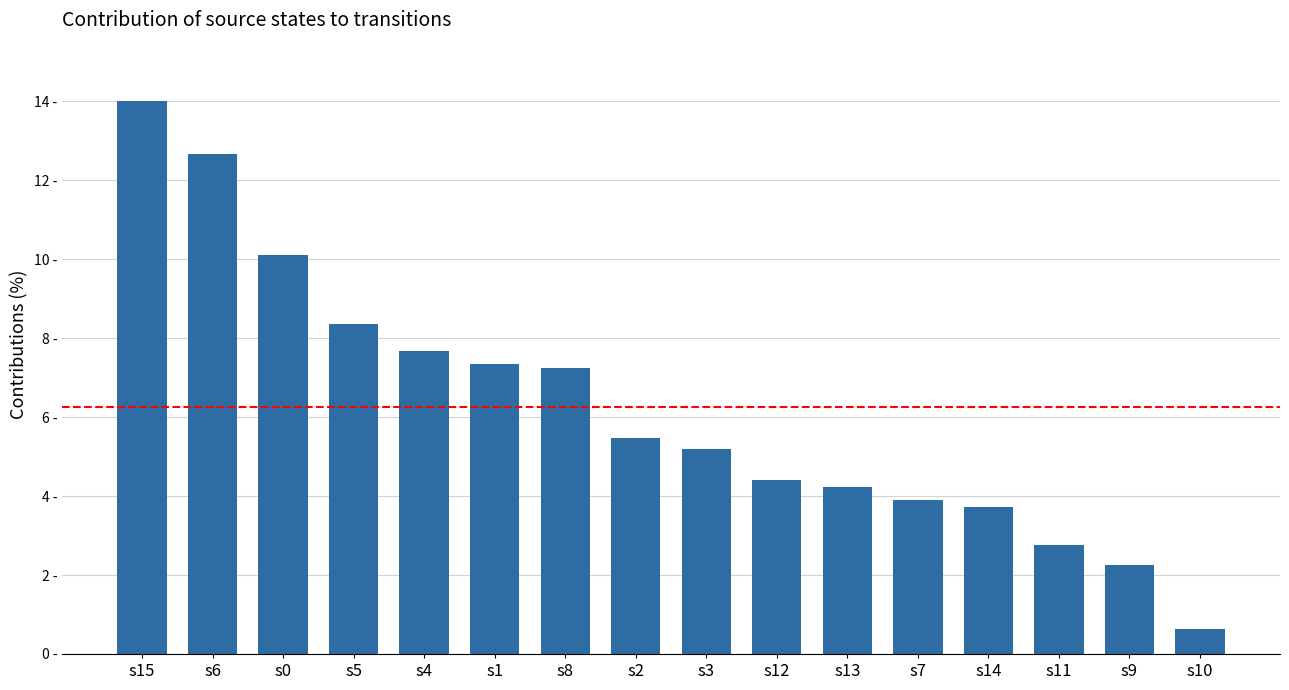

At which label does the data first exceed 5?

s15